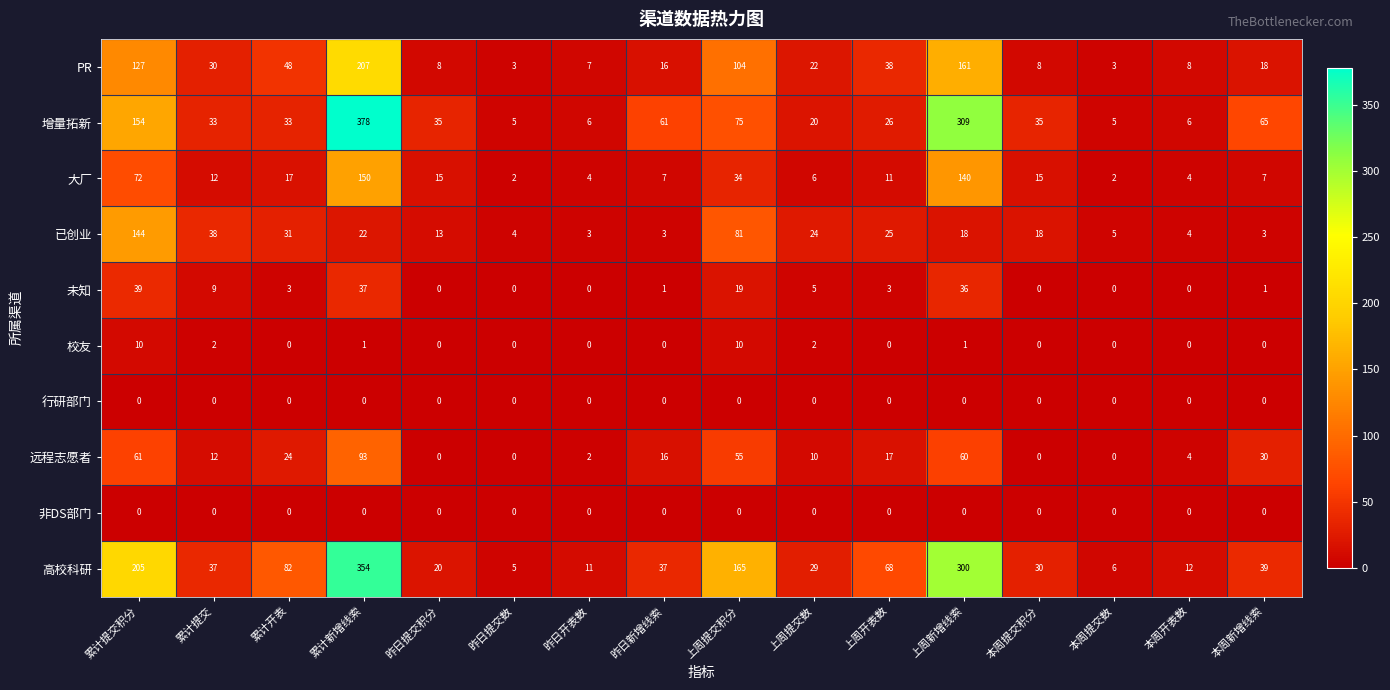

What is the sum of the PR values at 累计提交积分 and 本周提交积分?

135